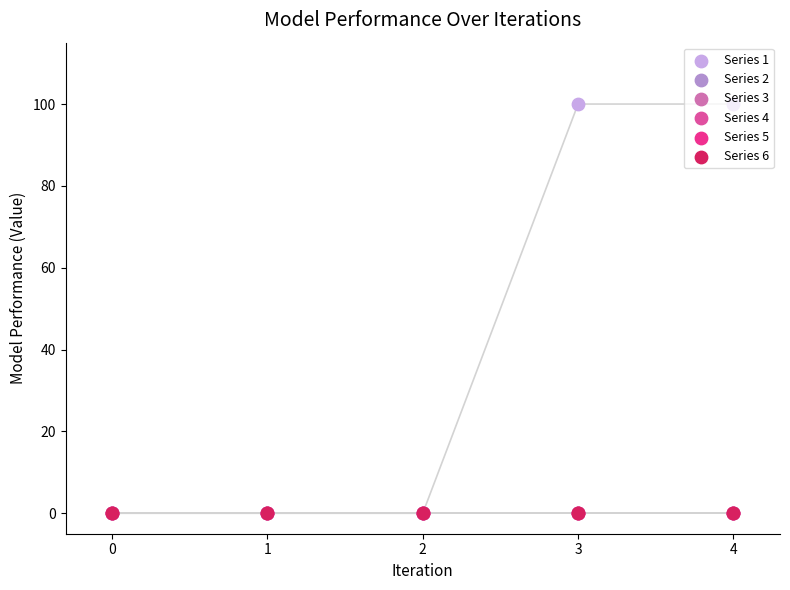

Which series has the widest spread of Y values?

Series 1